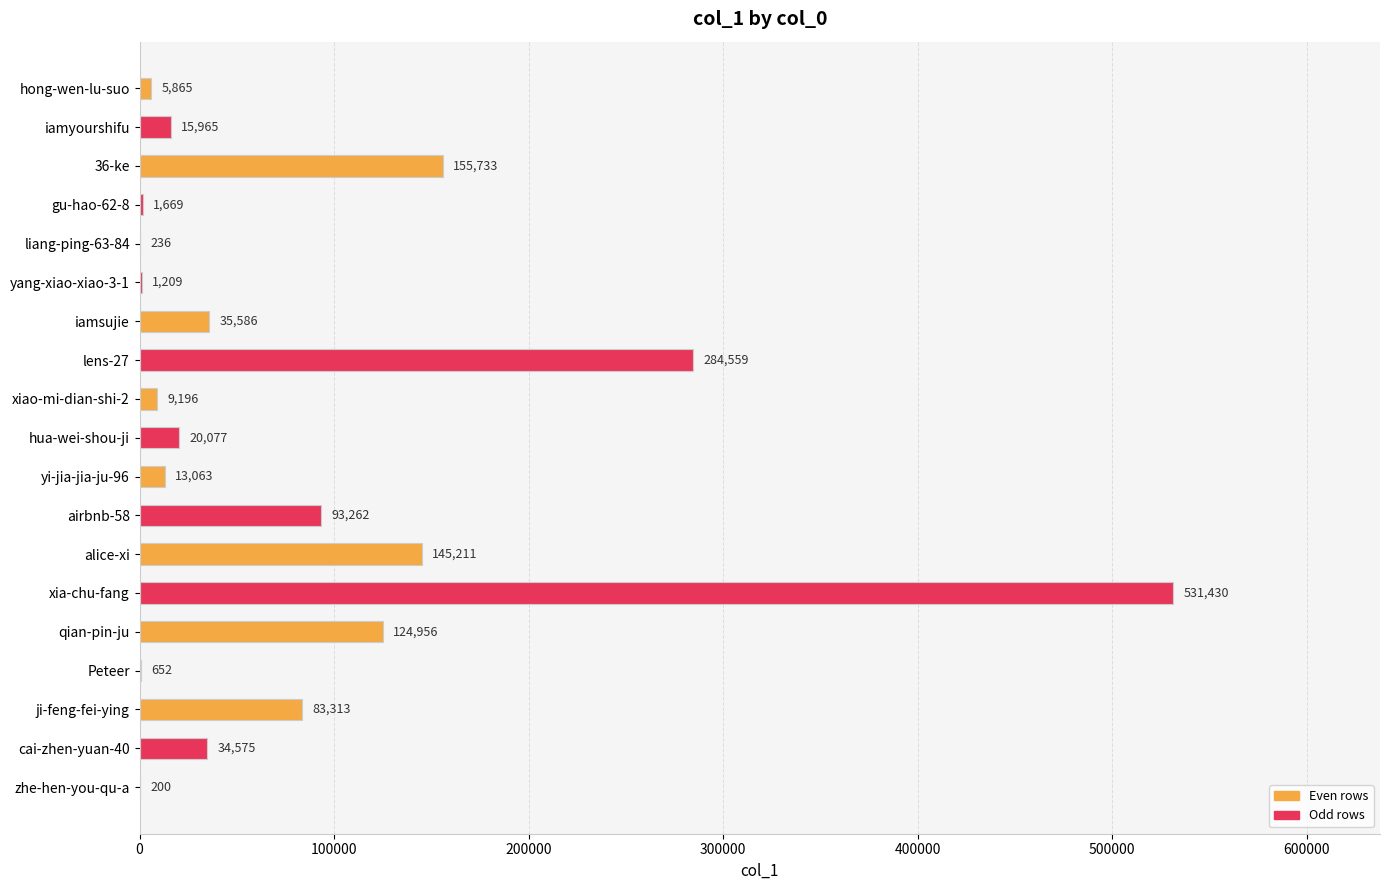

What is the sum of the values at qian-pin-ju and hong-wen-lu-suo?

130821